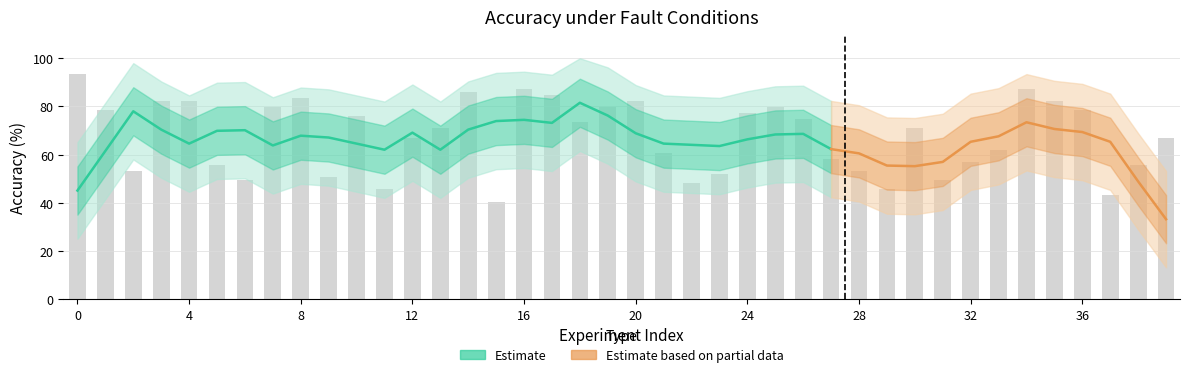

What is the maximum value shown in the chart?

93.7